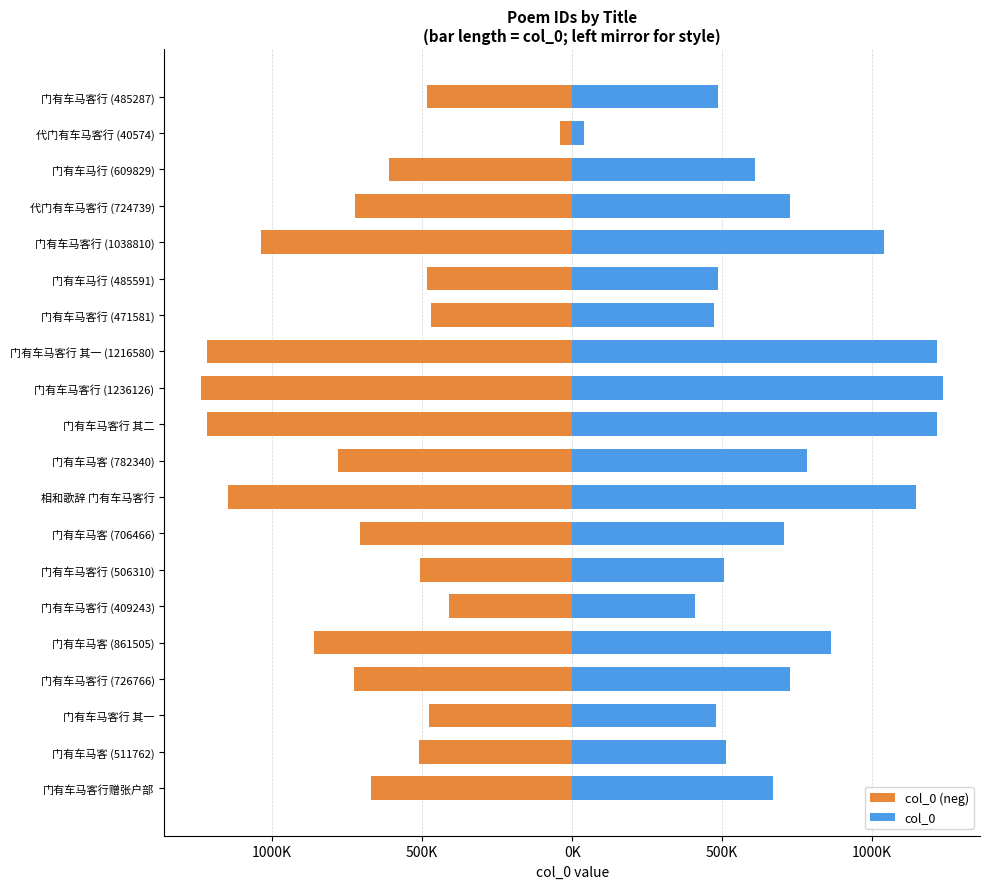

At 门有车马客 (782340), list the series in order from smallest to largest.

col_0 (neg), col_0